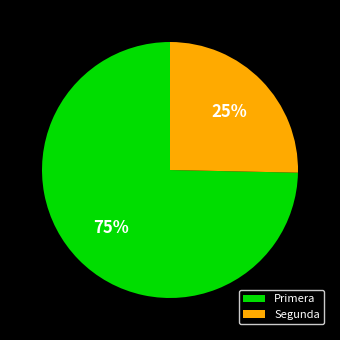

Which category has the smallest portion of the pie?

Segunda